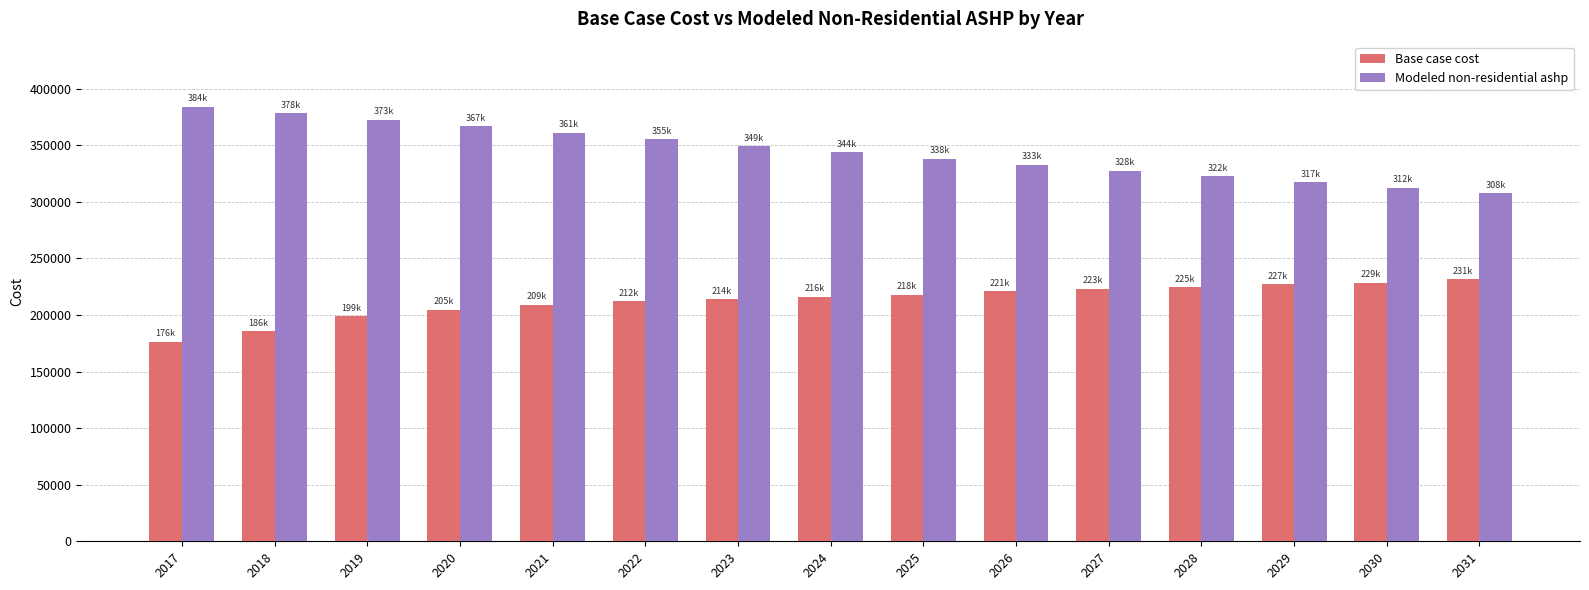

Which series has the widest spread of values?

Modeled non-residential ashp